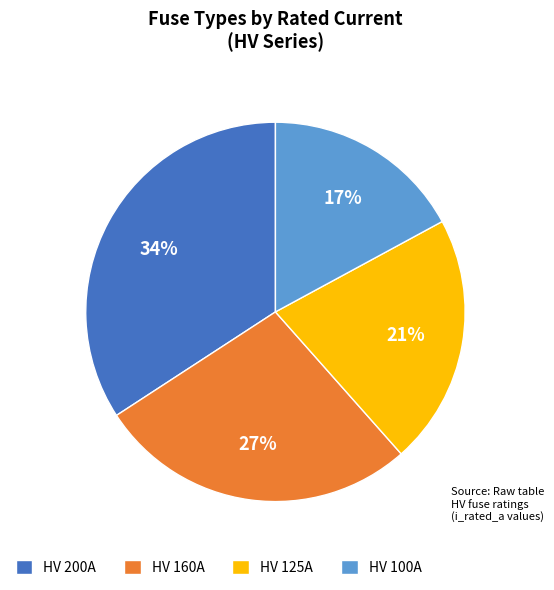

How many segments does this pie chart have?

4